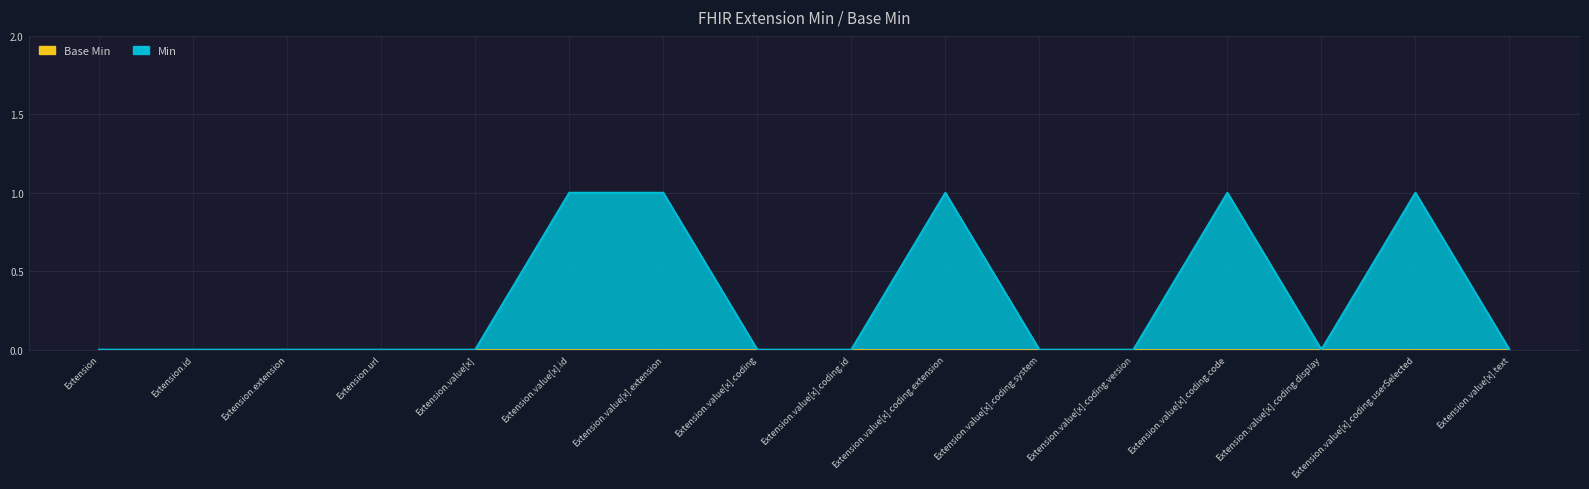

Reading left to right, list all the values displayed in this chart.

Extension=0	Extension.id=0	Extension.extension=0	Extension.url=0	Extension.value[x]=0	Extension.value[x].id=1	Extension.value[x].extension=1	Extension.value[x].coding=0	Extension.value[x].coding.id=0	Extension.value[x].coding.extension=1	Extension.value[x].coding.system=0	Extension.value[x].coding.version=0	Extension.value[x].coding.code=1	Extension.value[x].coding.display=0	Extension.value[x].coding.userSelected=1	Extension.value[x].text=0